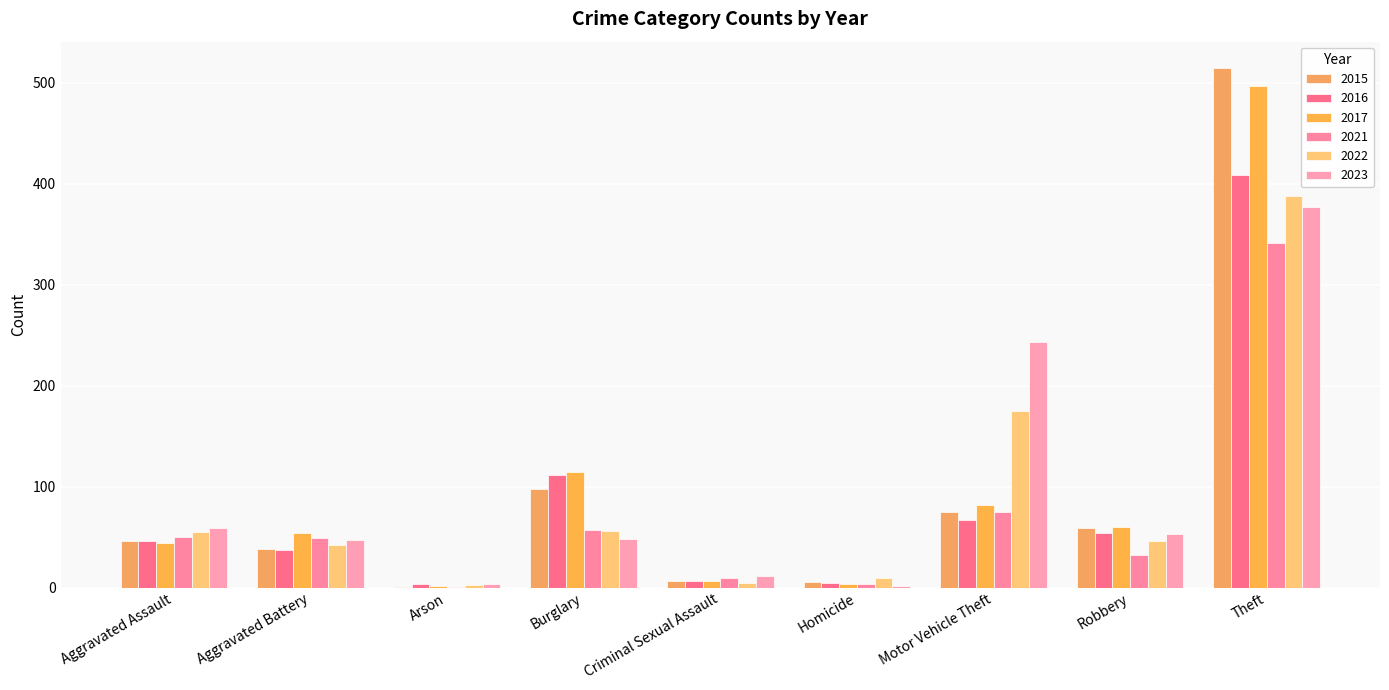

Does the chart contain stacked bars?

No